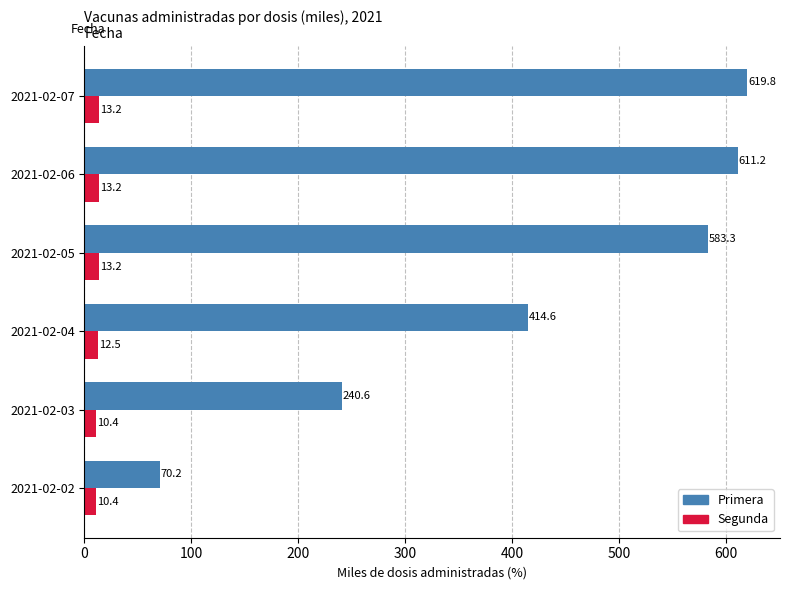

At which label is Primera closest to 345?

2021-02-04